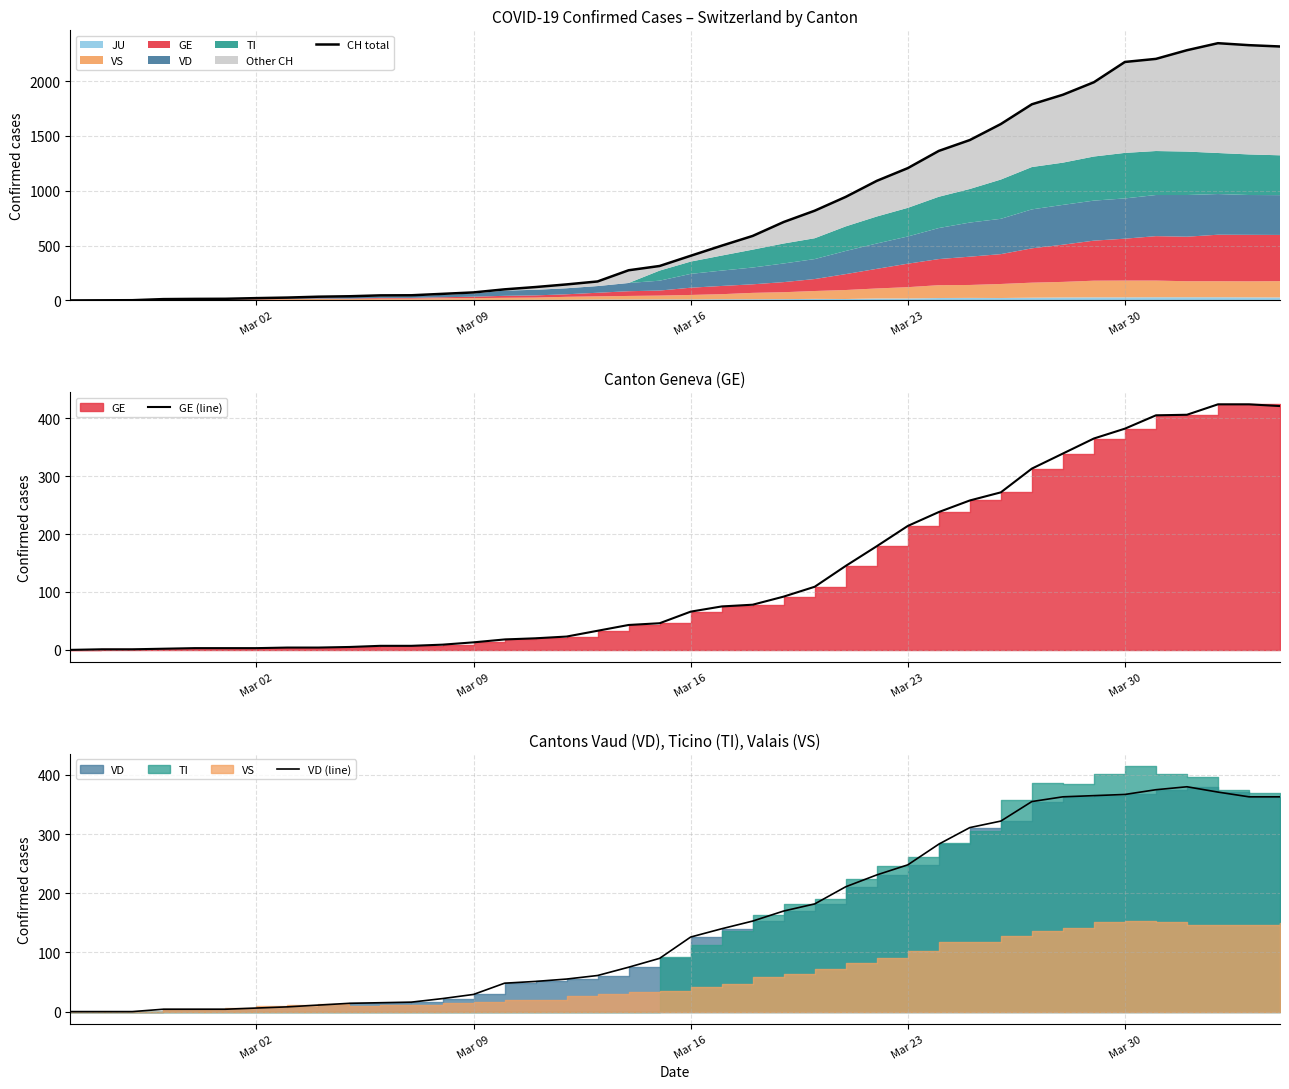

What is the sum of the CH total values at 34 and Mar 23?

2186